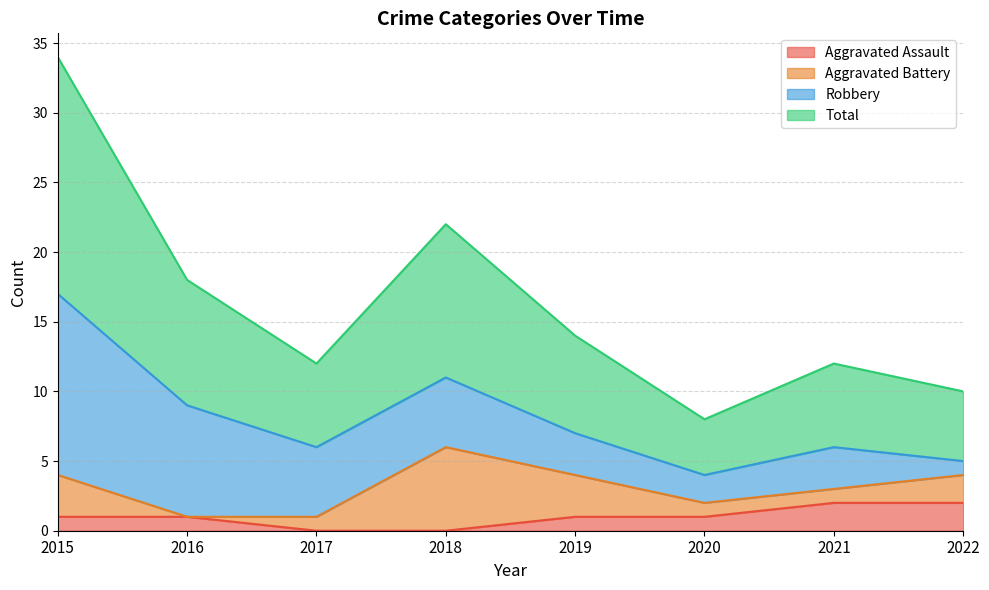

Where does the Aggravated Assault series first go above 1?

2021